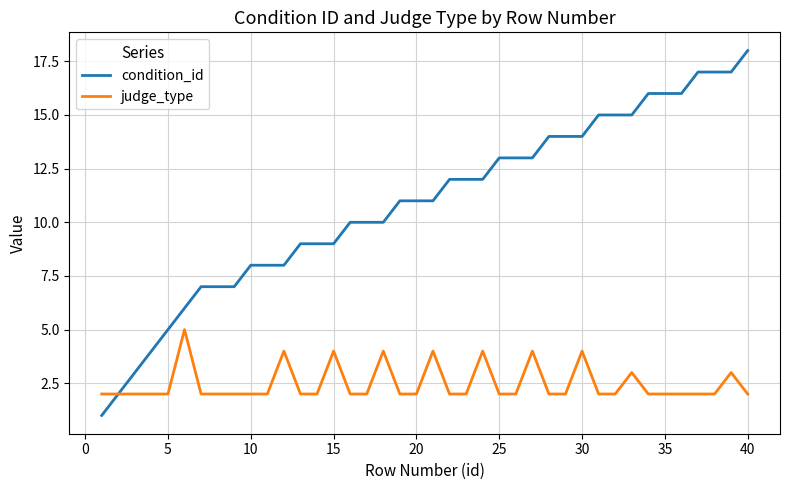

Which series has the widest spread of values?

condition_id